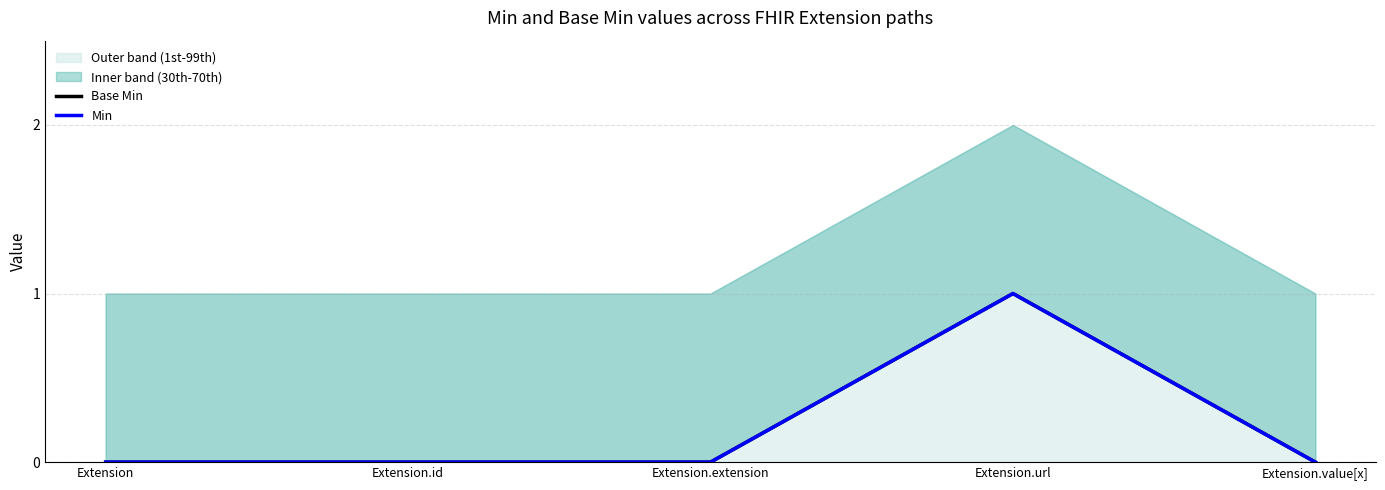

What is the label of the 5th point from the left?

Extension.value[x]